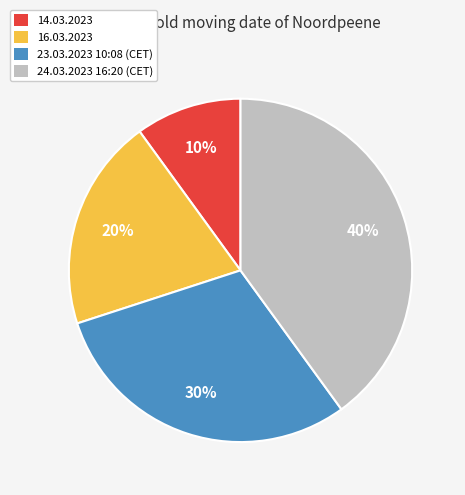

Which category has the smallest portion of the pie?

14.03.2023